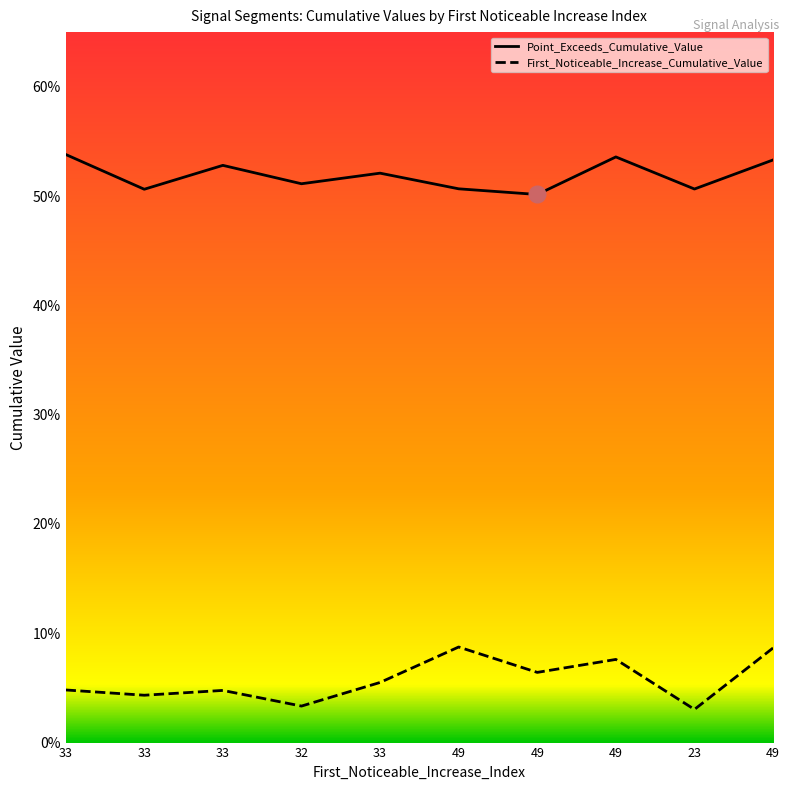

What is the spread (max minus min) of values at 23?

0.5